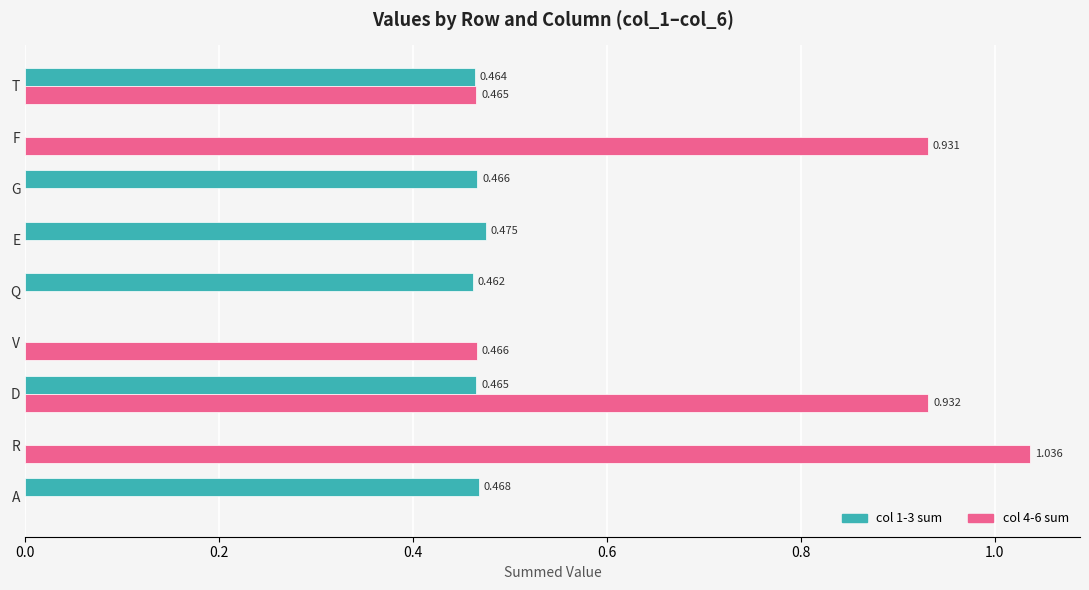

At which category is the sum across all series the highest?

D